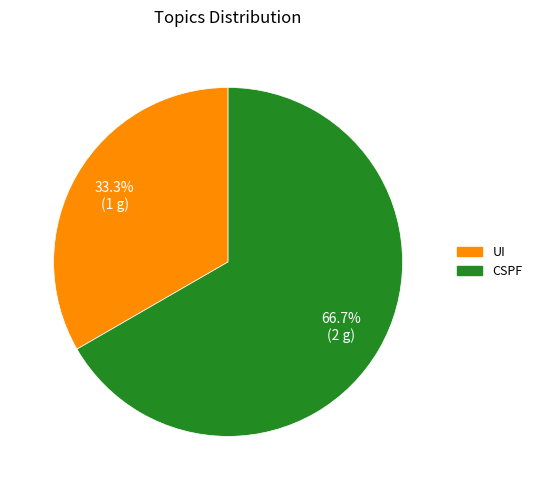

How many segments does this pie chart have?

2